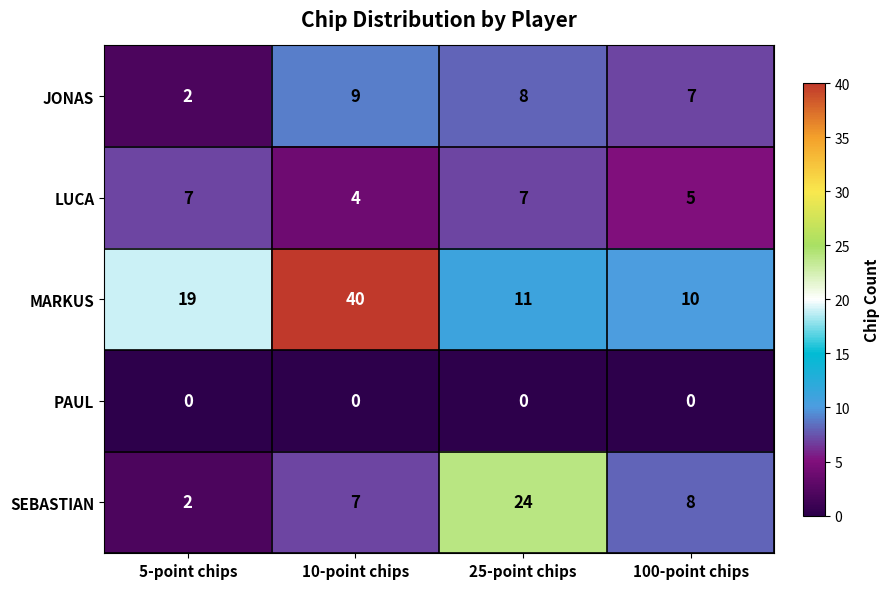

What value does the SEBASTIAN series have at 25-point chips, to the nearest 10?

20